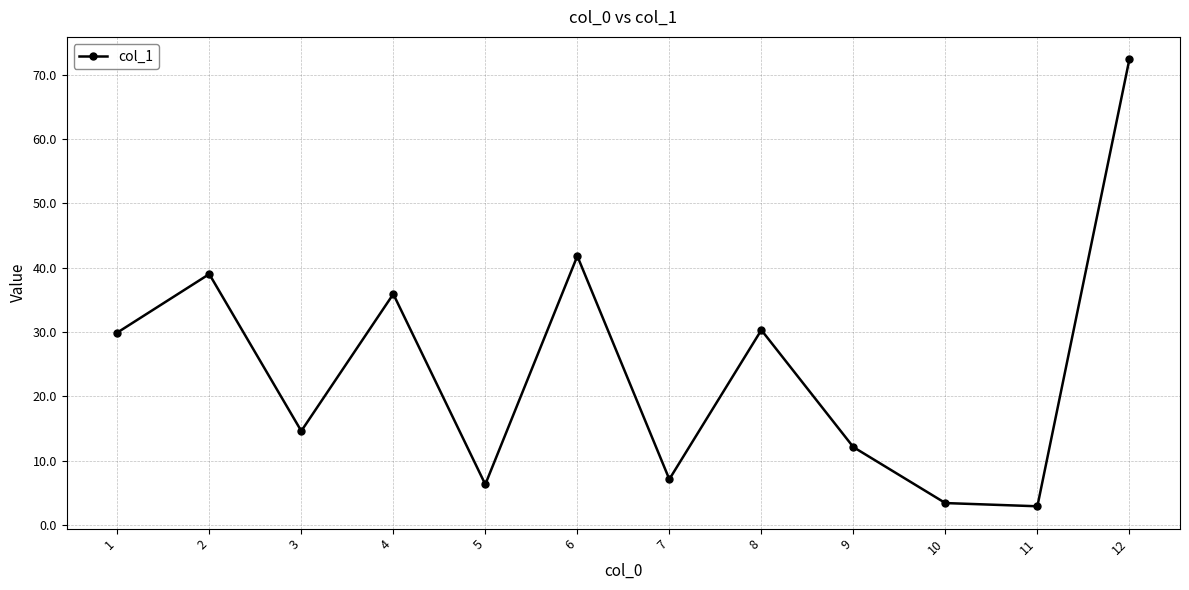

What is the sum of all values?

295.7